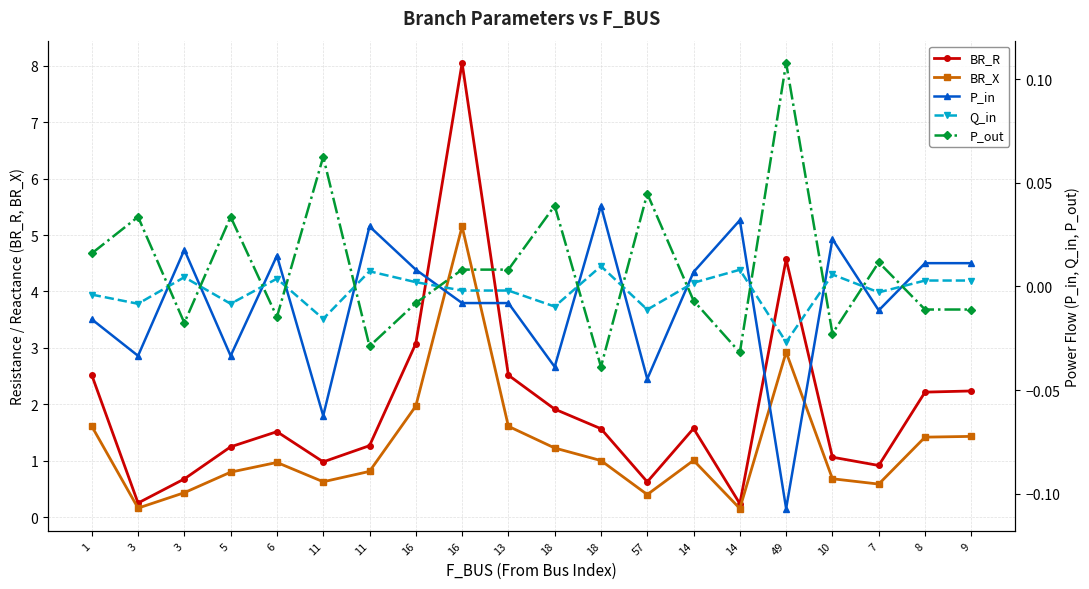

The value of P_out at 9 is -0.0. True or false?

True